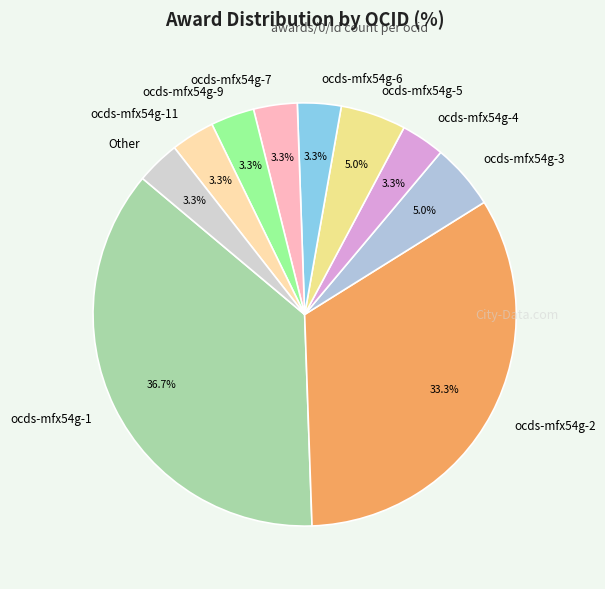

Does ocds-mfx54g-3 represent more than half of the total?

No